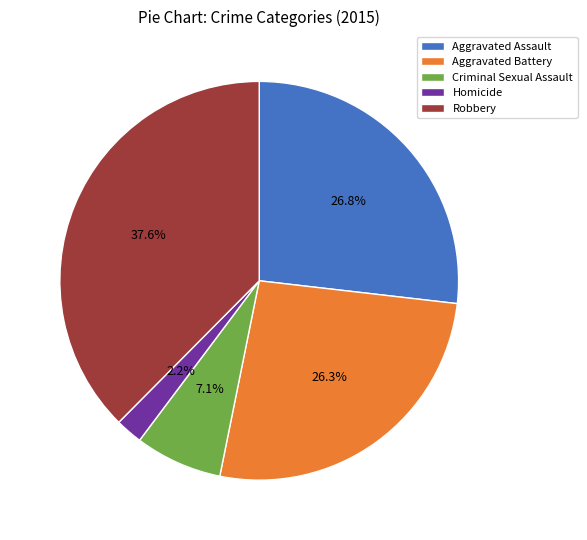

Count the number of slices in the pie.

5